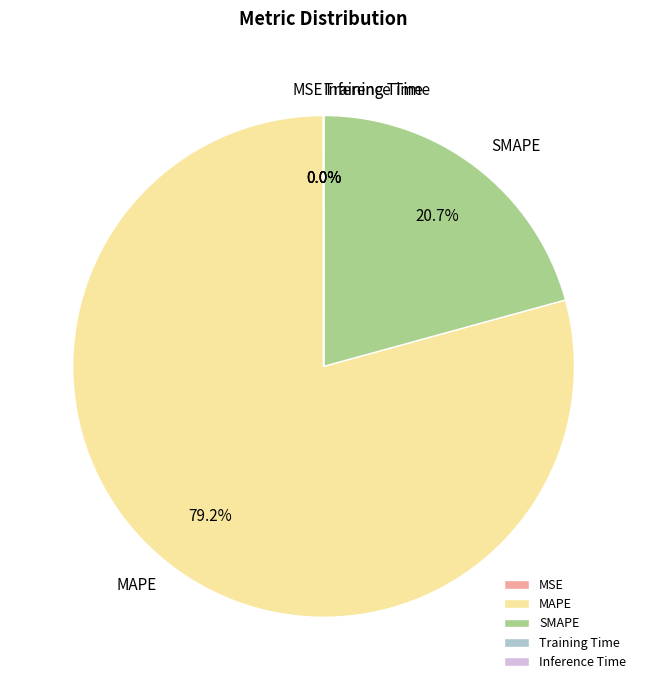

Is there a majority slice in this chart?

Yes